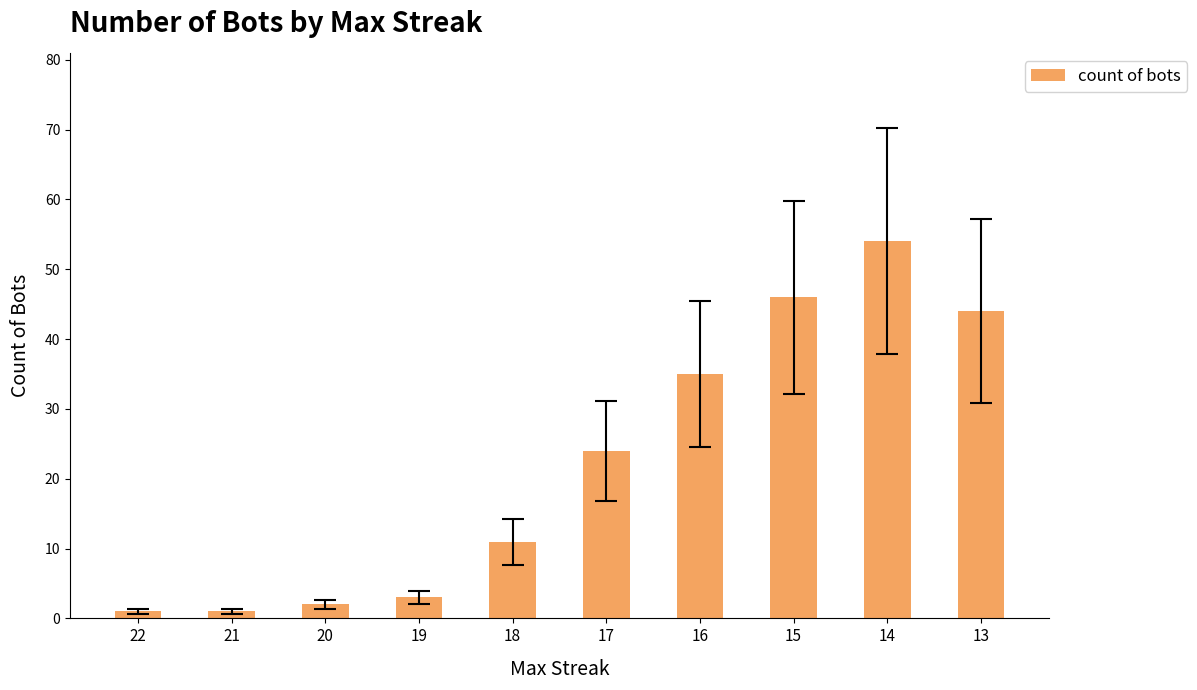

What is the change in value from 22 to 13?

+43